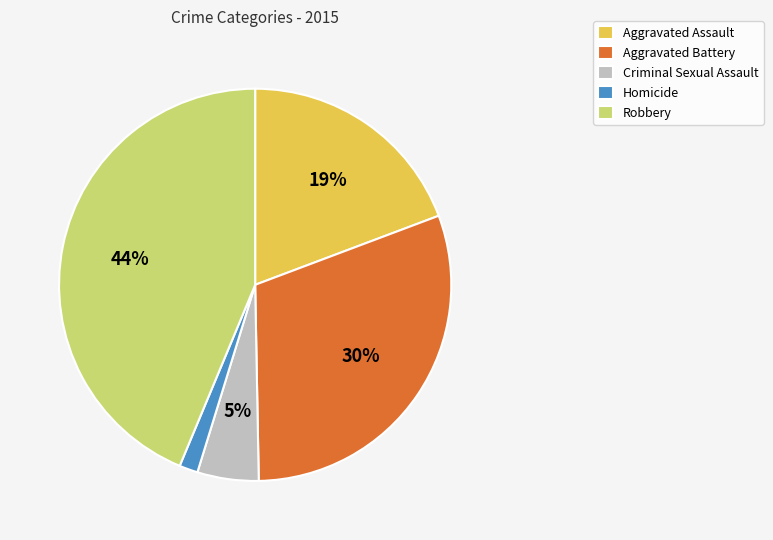

To the nearest percent, what portion does Robbery represent?

44%